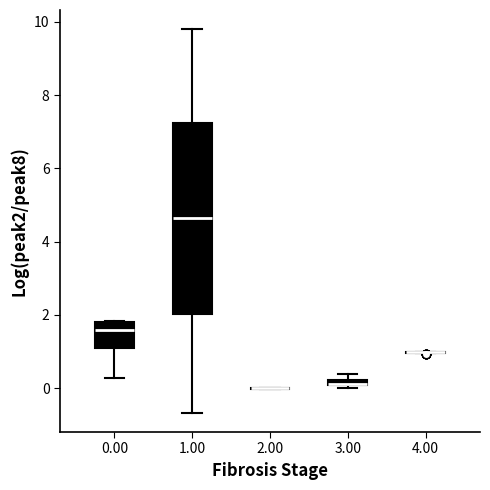

Where is the upper edge of the box at x = 1.00 on the y-axis? The values are not printed on the chart, so give them approximately, as read against the axis.

7.2